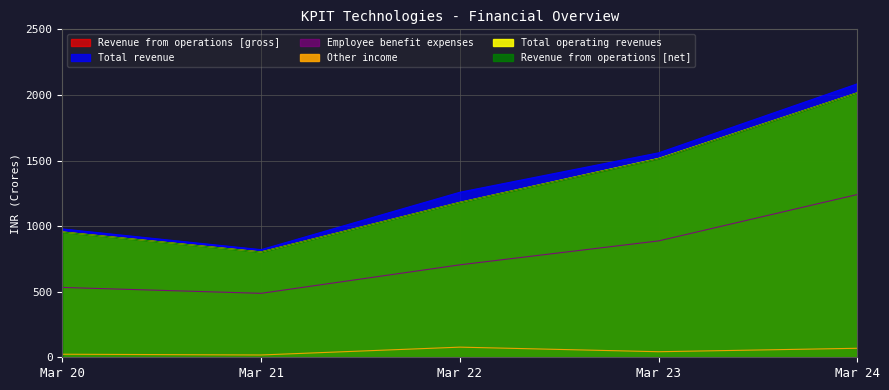

What is the difference between the highest and lowest values at Mar 20?

955.2